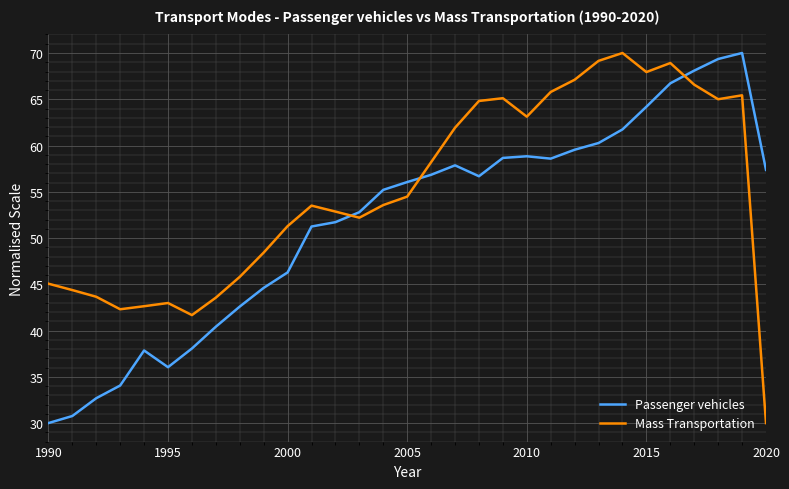

What is the difference between the maximum and minimum values in the Mass Transportation series?

40.0